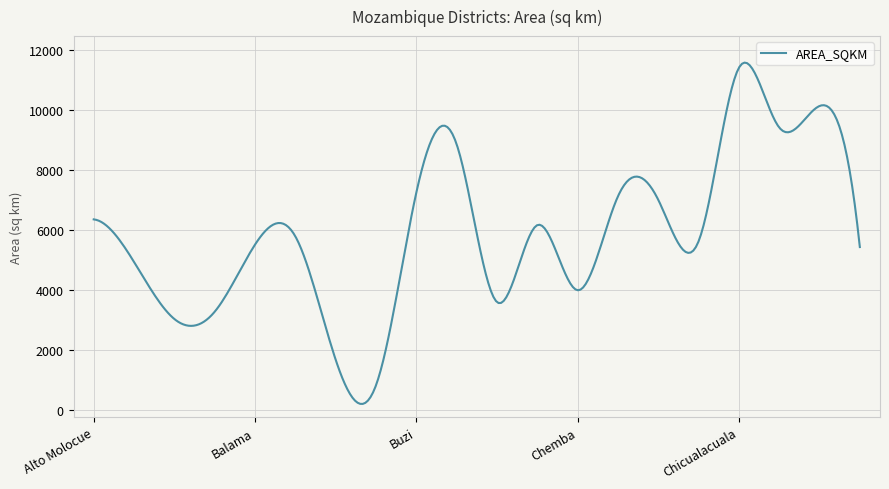

What is the greatest value displayed?

11566.7